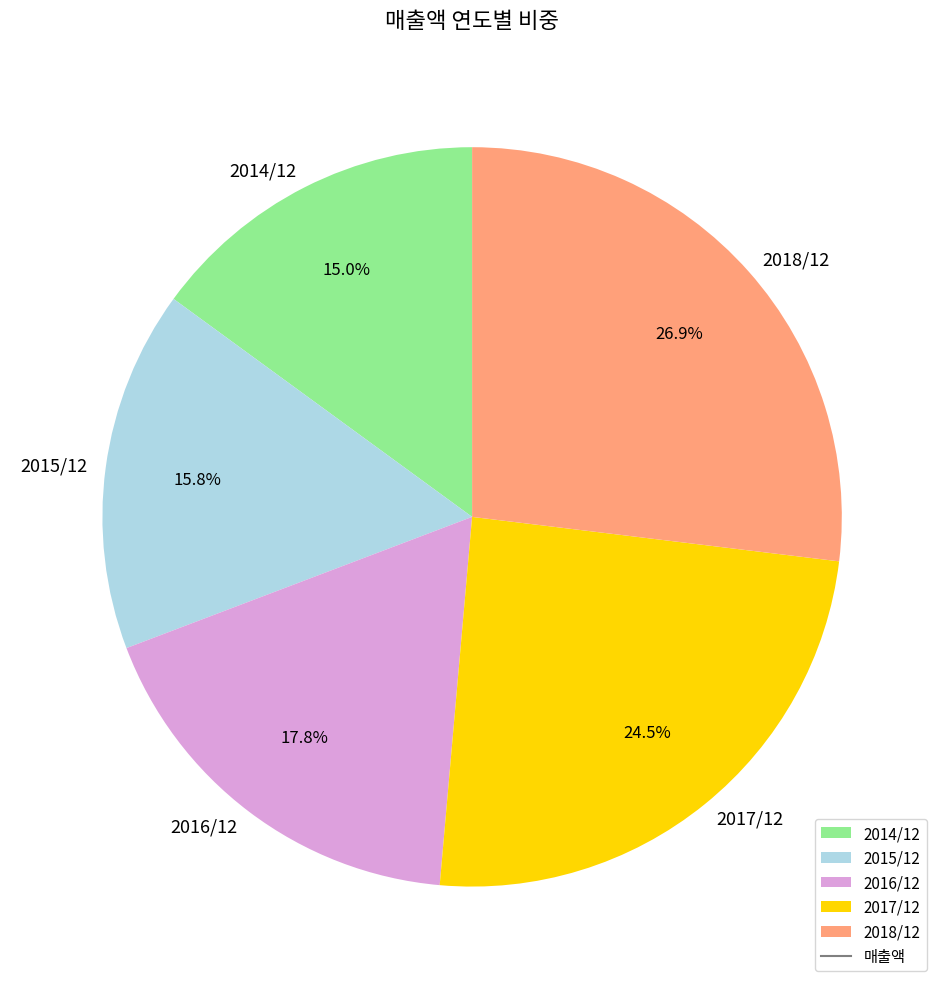

How many slices are in this pie chart?

5